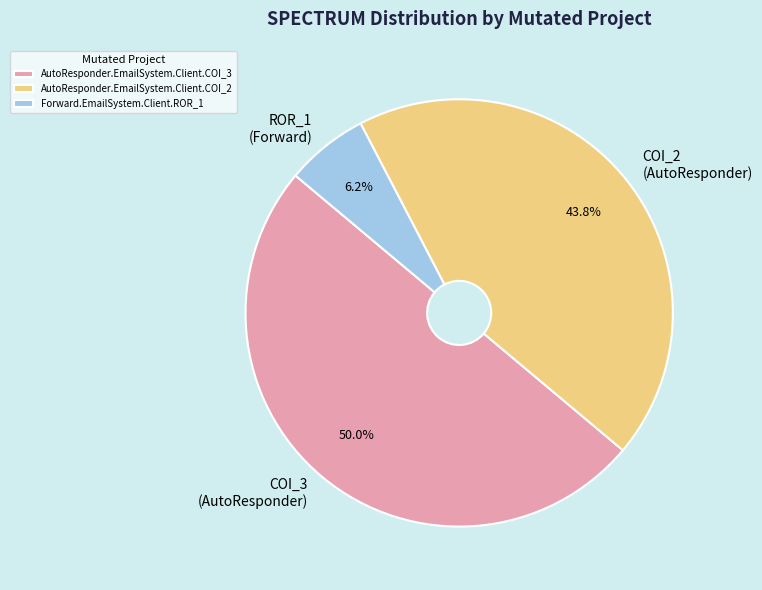

To the nearest percent, what is the average slice percentage?

33%